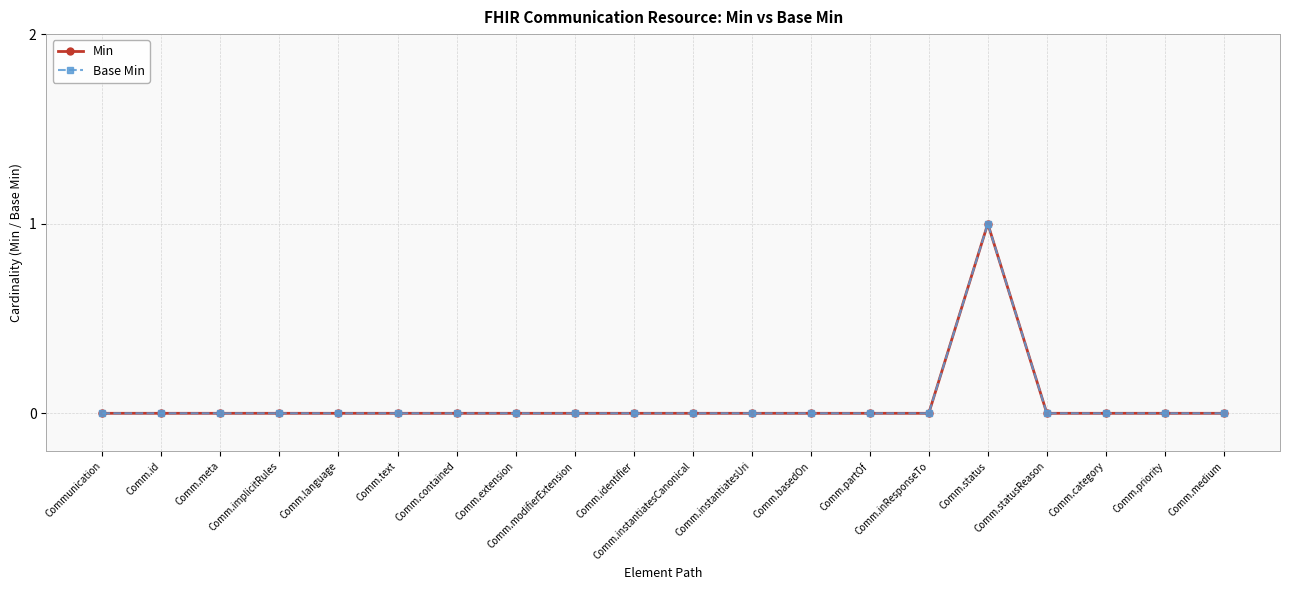

Does the chart display data point markers on the line(s)?

Yes